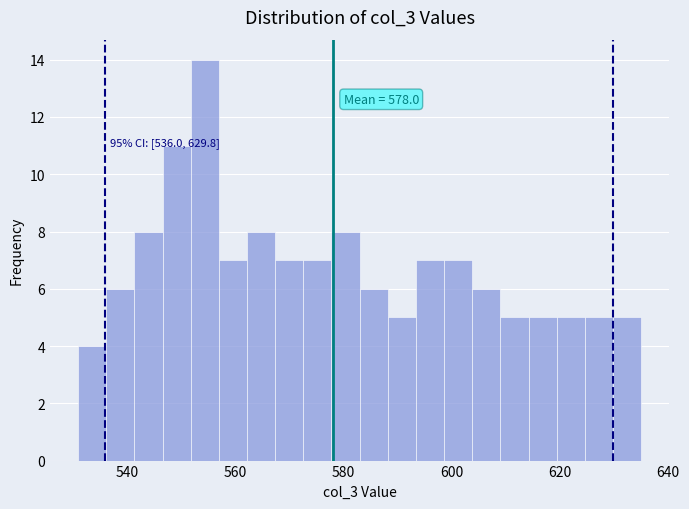

Around what value on the x-axis is the tallest bar? Give the approximate position of its centre, as read against the axis.

554